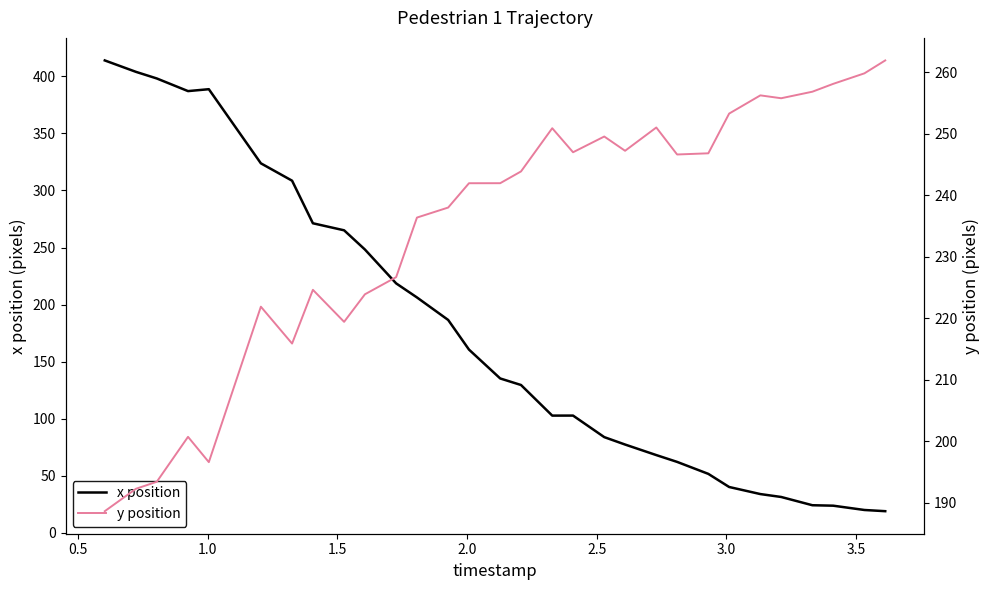

How many data points in y position are above 243?

15